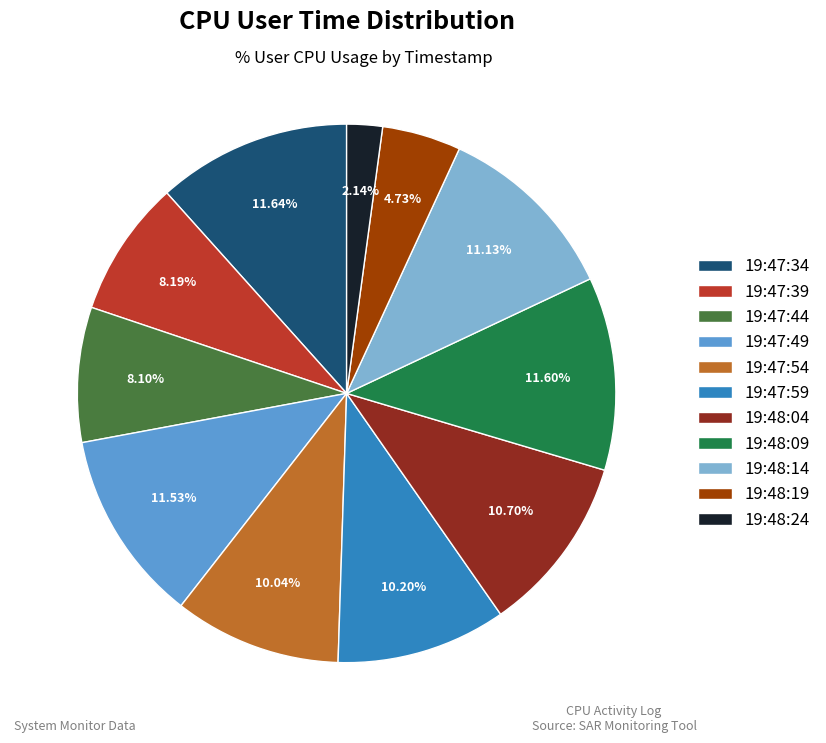

To the nearest percent, what is the average slice percentage?

9%